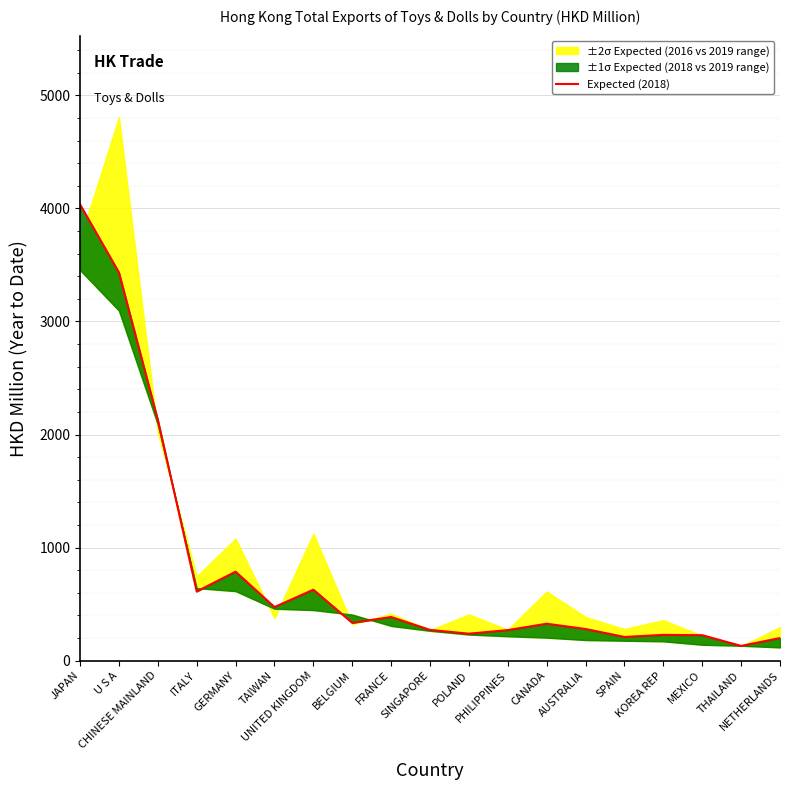

Which category has the lowest value across all series?

THAILAND